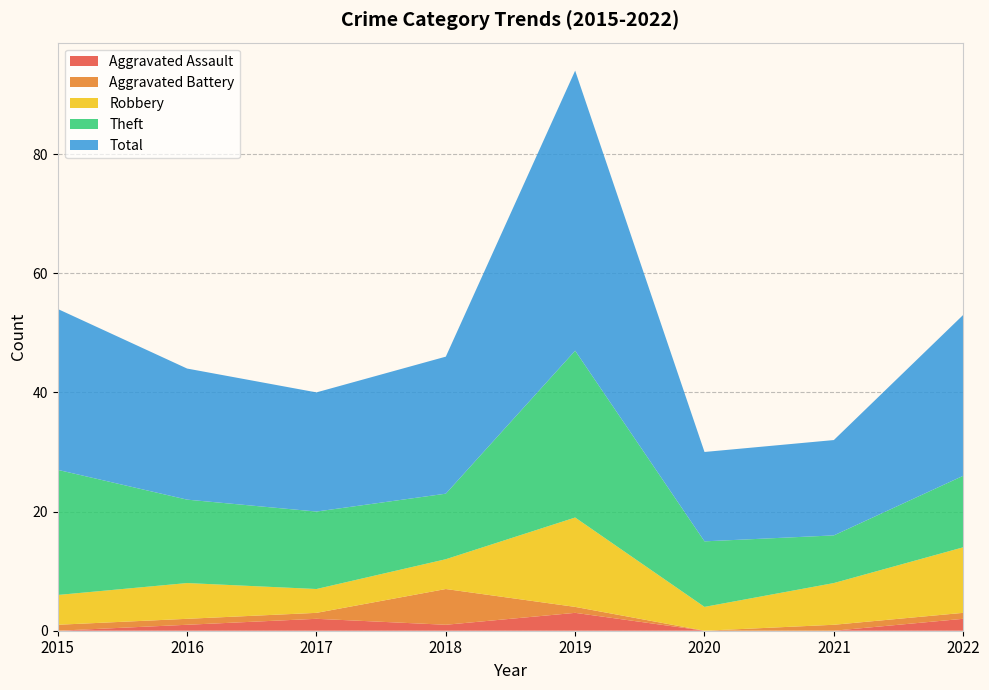

Reading right to left, transcribe all the data shown in this chart.

Aggravated Assault: 2	0	0	3	1	2	1	0
Aggravated Battery: 1	1	0	1	6	1	1	1
Robbery: 11	7	4	15	5	4	6	5
Theft: 12	8	11	28	11	13	14	21
Total: 27	16	15	47	23	20	22	27